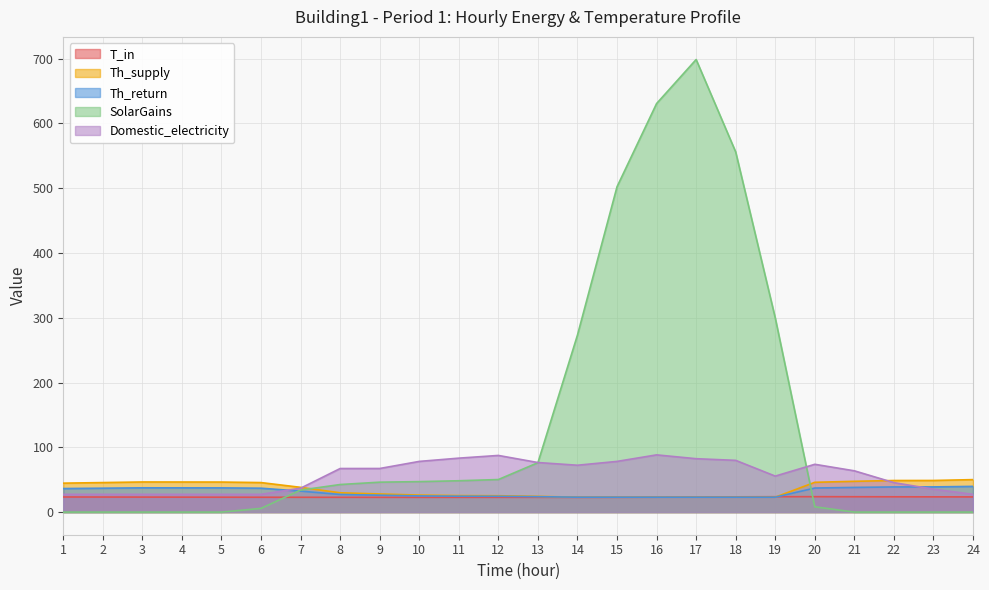

Reading right to left, list all the values displayed in this chart.

T_in: 24=23.4	23=23.5	22=23.6	21=23.7	20=23.8	19=23.7	18=23.5	17=23.3	16=23.0	15=22.8	14=22.7	13=22.7	12=22.7	11=22.7	10=22.8	9=22.8	8=22.8	7=22.8	6=22.9	5=23.0	4=23.1	3=23.2	2=23.3	1=23.3
Th_supply: 24=50.1	23=48.8	22=48.8	21=47.5	20=46.0	19=23.0	18=23.0	17=23.0	16=23.0	15=23.0	14=23.0	13=24.3	12=25.3	11=25.5	10=26.2	9=28.0	8=29.8	7=38.2	6=45.6	5=46.4	4=46.4	3=46.5	2=45.6	1=44.7
Th_return: 24=39.7	23=38.9	22=38.9	21=38.1	20=37.2	19=23.0	18=23.0	17=23.0	16=23.0	15=23.0	14=23.0	13=23.8	12=24.4	11=24.5	10=25.0	9=26.1	8=27.2	7=32.4	6=36.9	5=37.4	4=37.4	3=37.5	2=36.9	1=36.3
SolarGains: 24=0.0	23=0.0	22=0.0	21=0.0	20=8.2	19=299.9	18=556.1	17=698.8	16=630.8	15=502.3	14=273.4	13=76.3	12=50.3	11=48.4	10=47.0	9=46.2	8=42.6	7=34.0	6=5.7	5=0.0	4=0.0	3=0.0	2=0.0	1=0.0
Domestic_electricity: 24=27.4	23=35.4	22=45.5	21=63.7	20=73.8	19=55.6	18=79.9	17=82.4	16=88.3	15=78.3	14=72.4	13=76.5	12=87.5	11=83.3	10=78.3	9=67.3	8=67.3	7=36.9	6=27.4	5=27.4	4=27.4	3=27.4	2=27.4	1=27.4